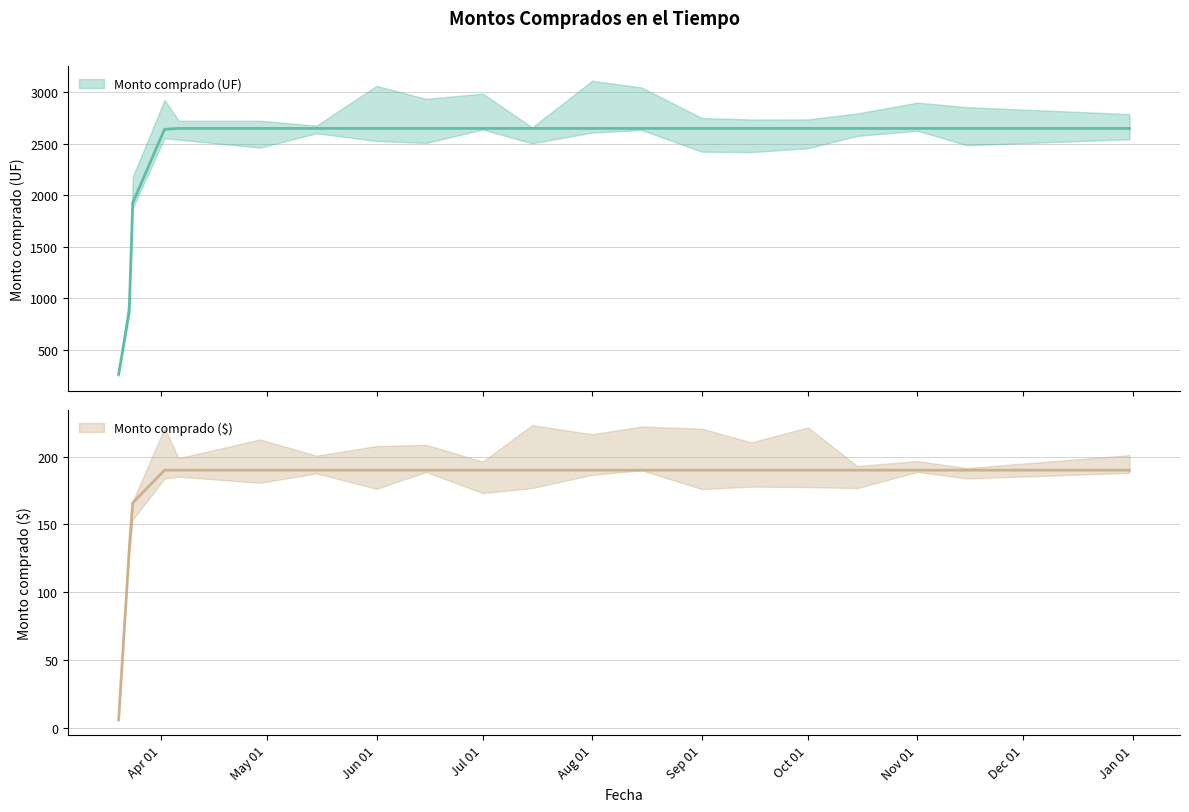

What is the sum of all Monto comprado ($) values?

3533